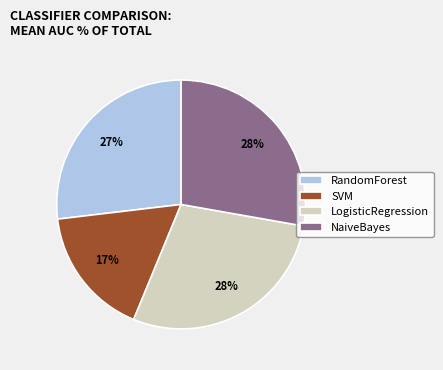

Approximately how many times larger is the value at LogisticRegression compared to NaiveBayes?

1.0